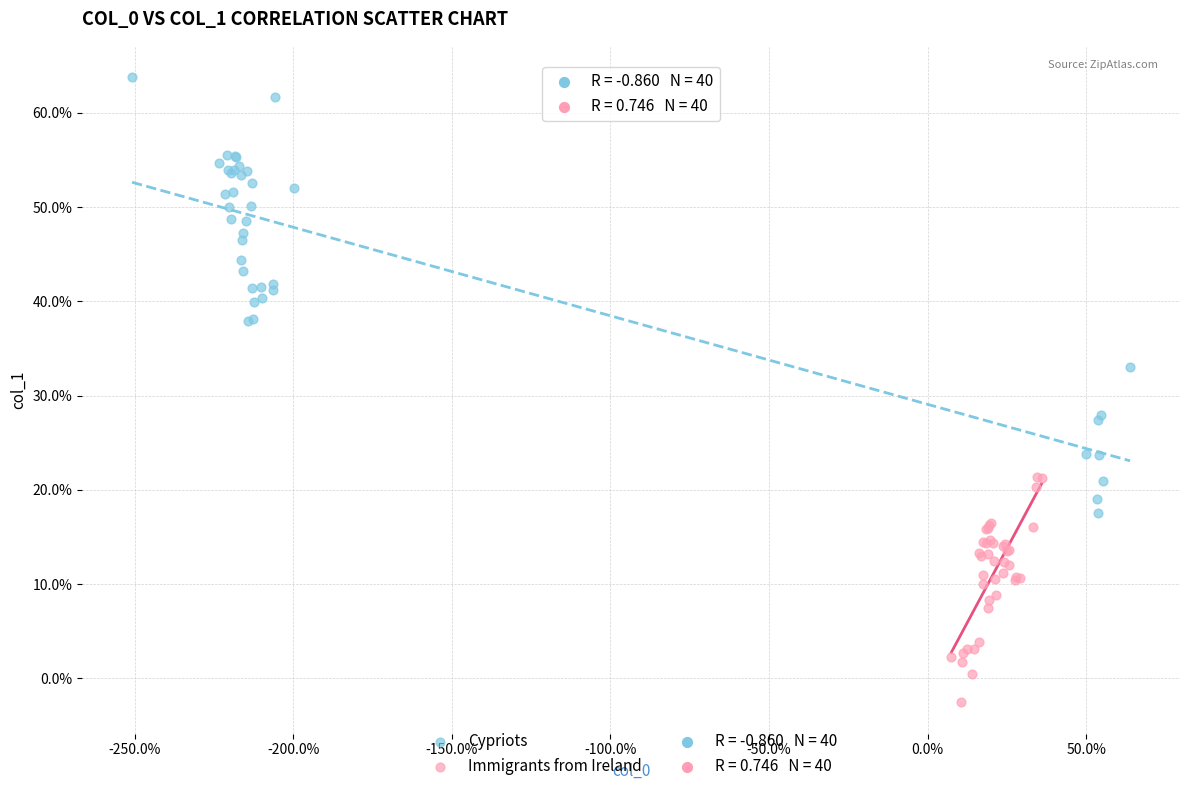

Which series reaches the maximum Y coordinate?

Cypriots